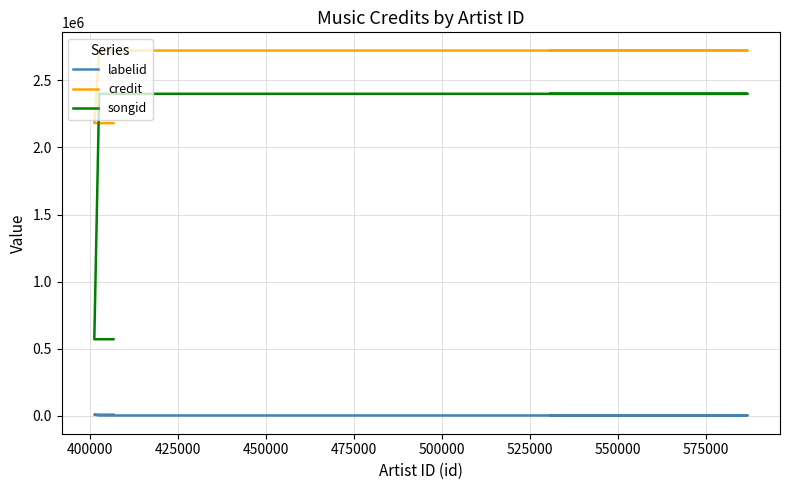

At which category is the sum across all series the highest?

450000